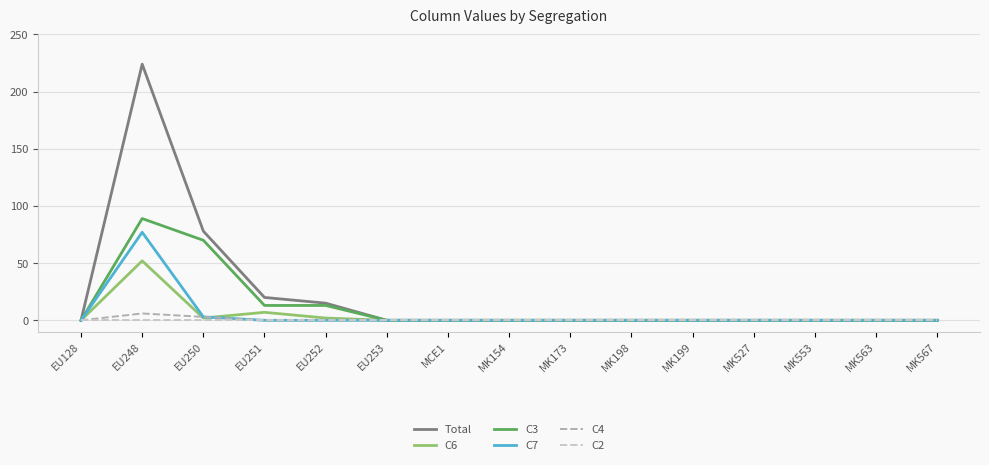

What position from the right is MK173?

7